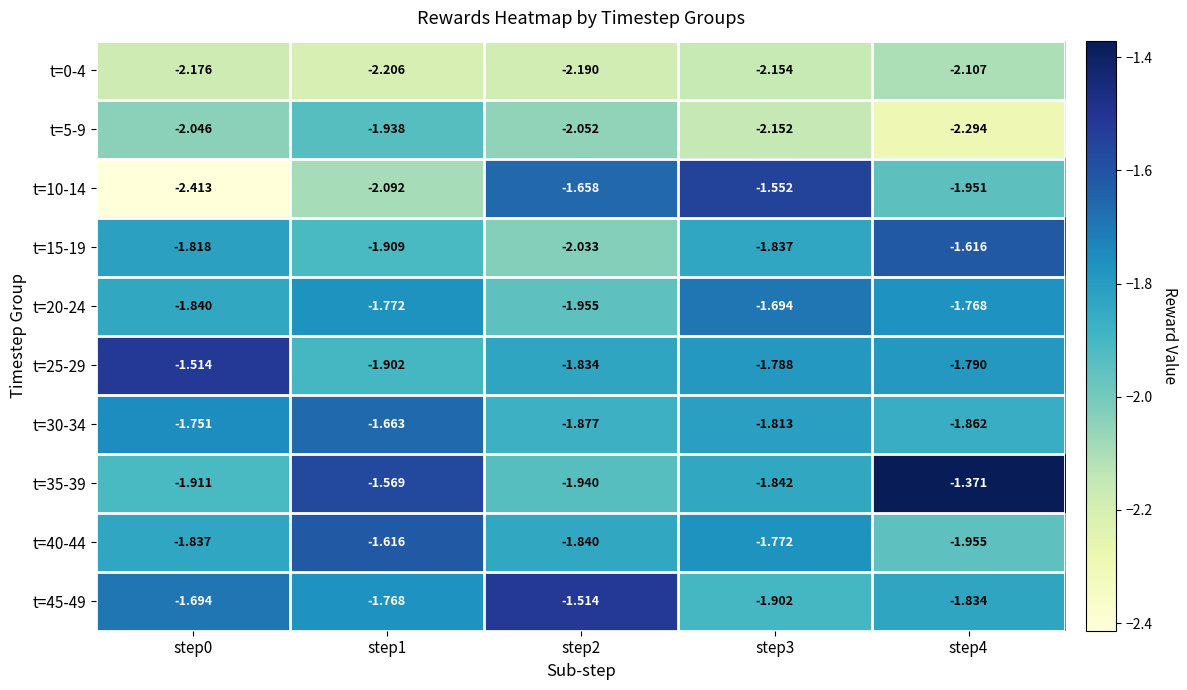

Is the value of t=10-14 at step2 greater than the value of t=25-29 at step2?

Yes